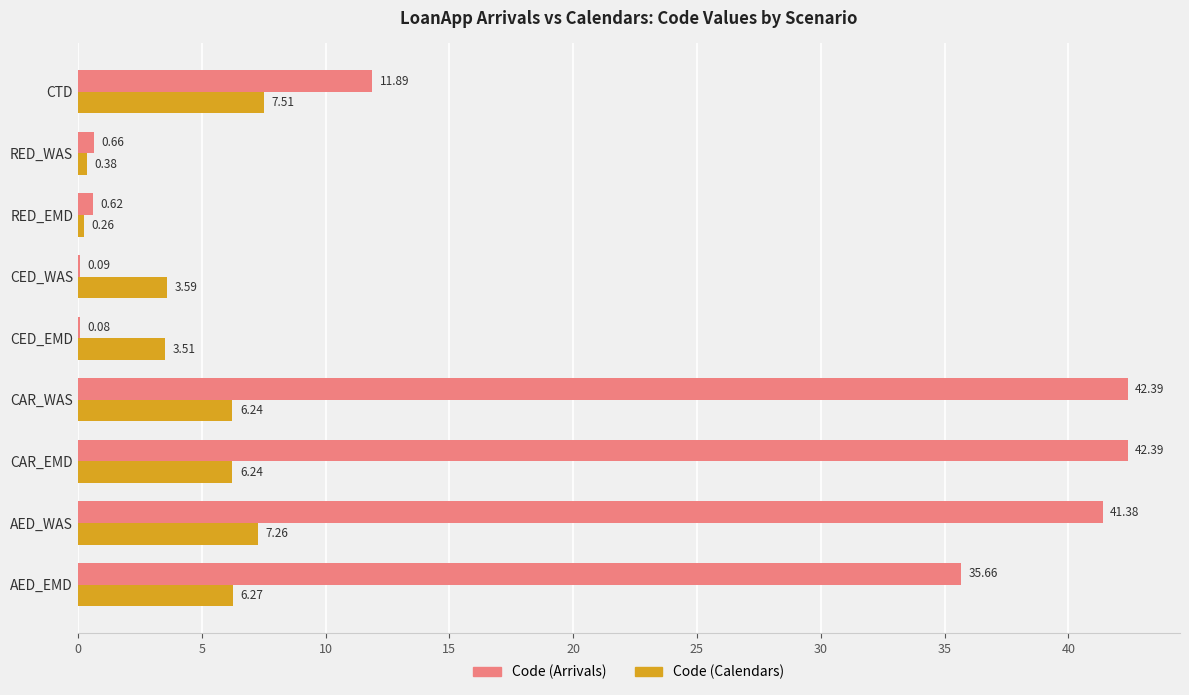

What is the sum of all Code (Calendars) values?

41.3